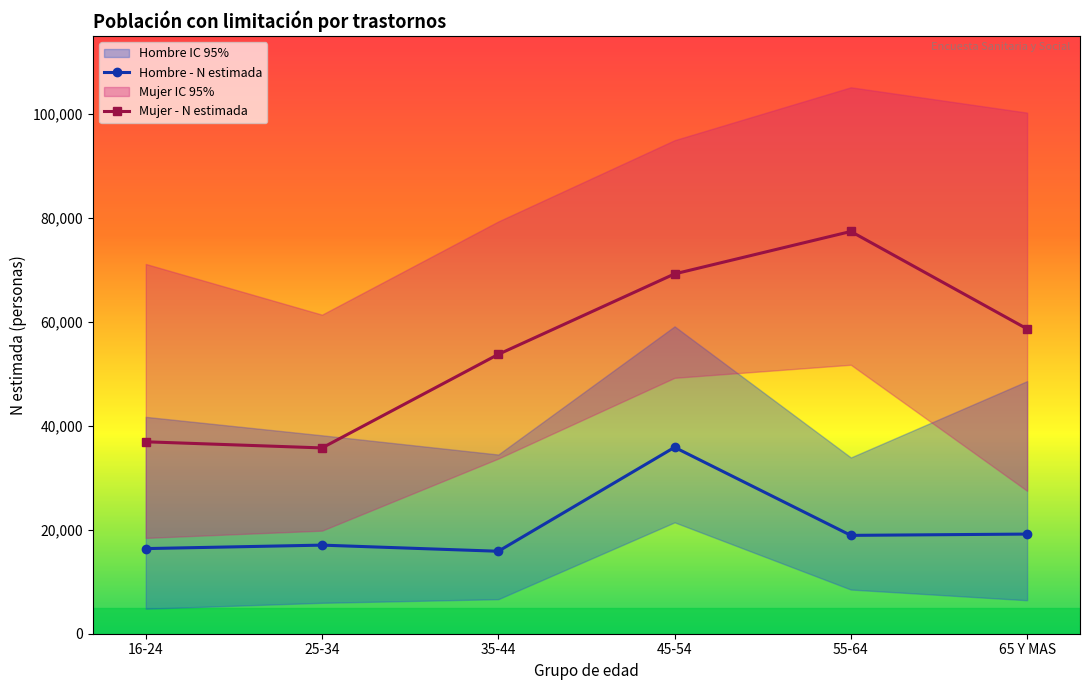

Rank the series by their average value, from lowest to highest.

Hombre - N estimada, Mujer - N estimada